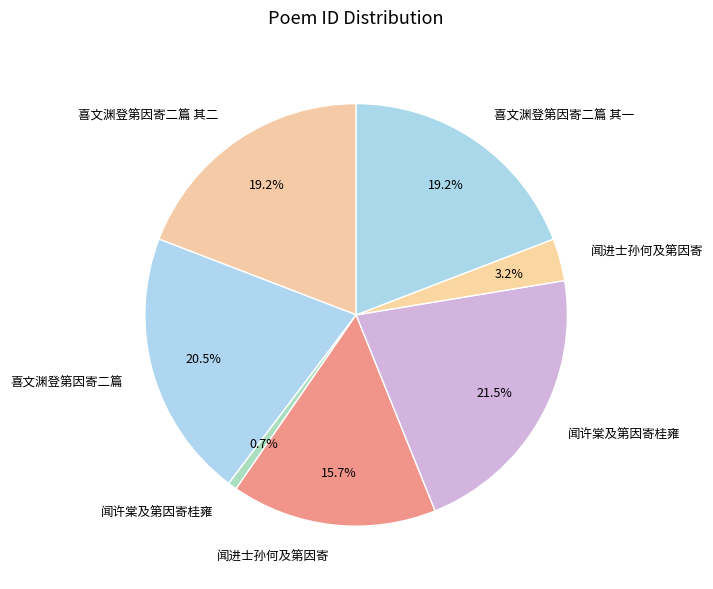

Which category has the smallest portion of the pie?

闻许棠及第因寄桂雍